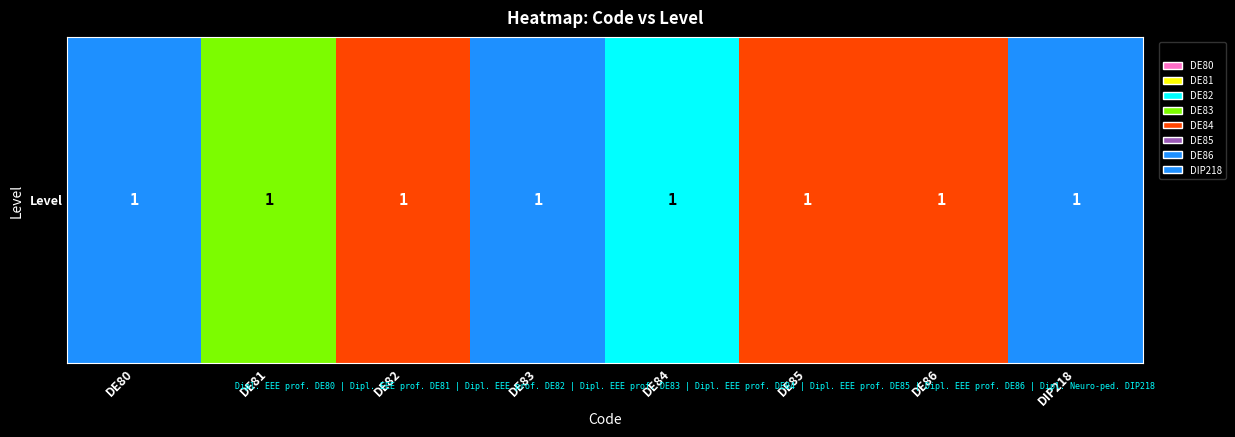

Rank the categories by value from lowest to highest.

DE84, DE81, DE82, DE85, DE86, DE80, DE83, DIP218